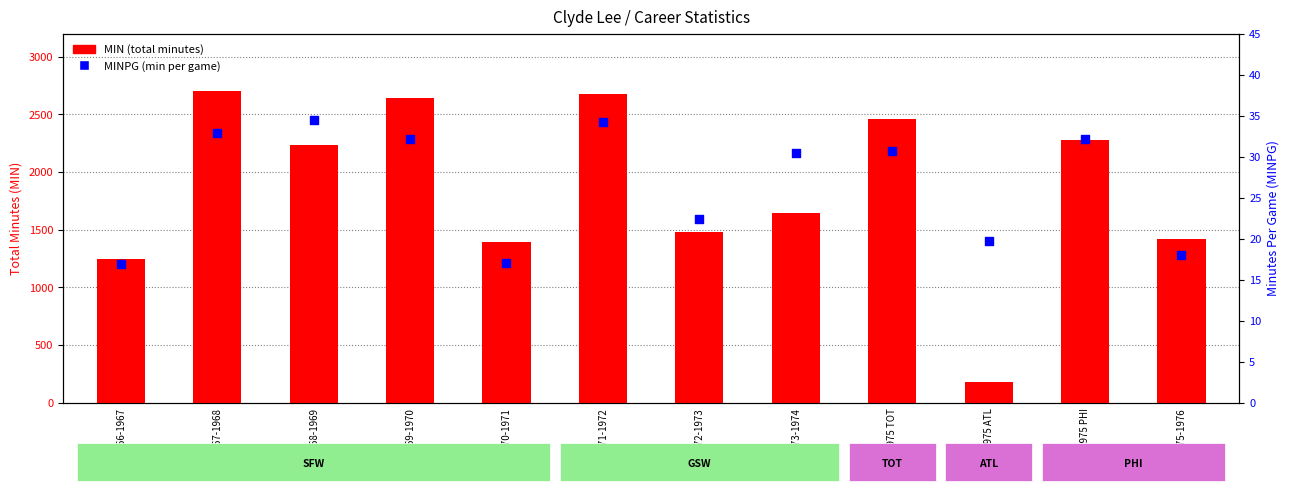

Which series reaches the minimum Y coordinate?

MINPG (min per game)